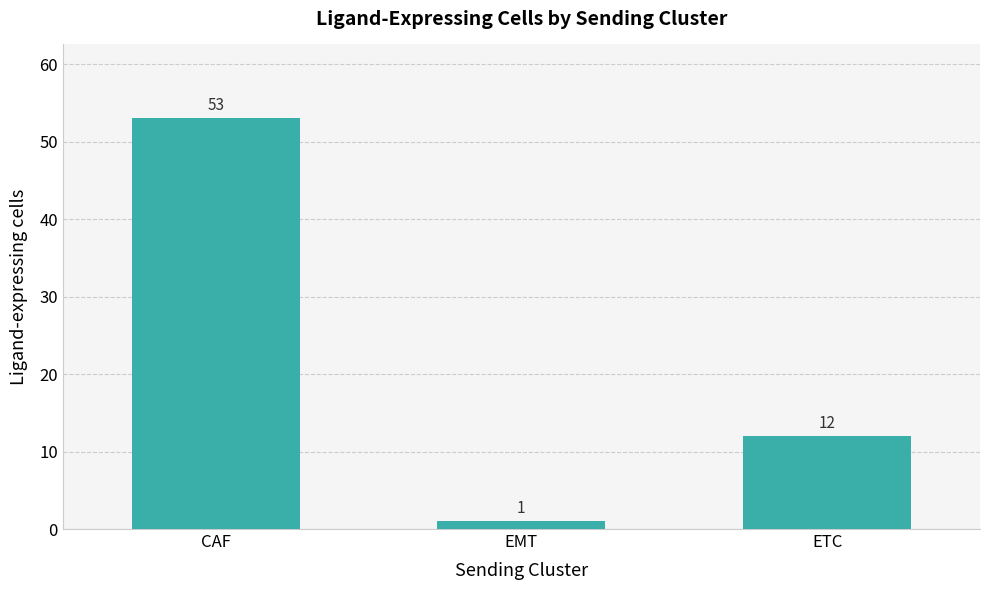

Reading right to left, transcribe all the data shown in this chart.

ETC=12	EMT=1	CAF=53